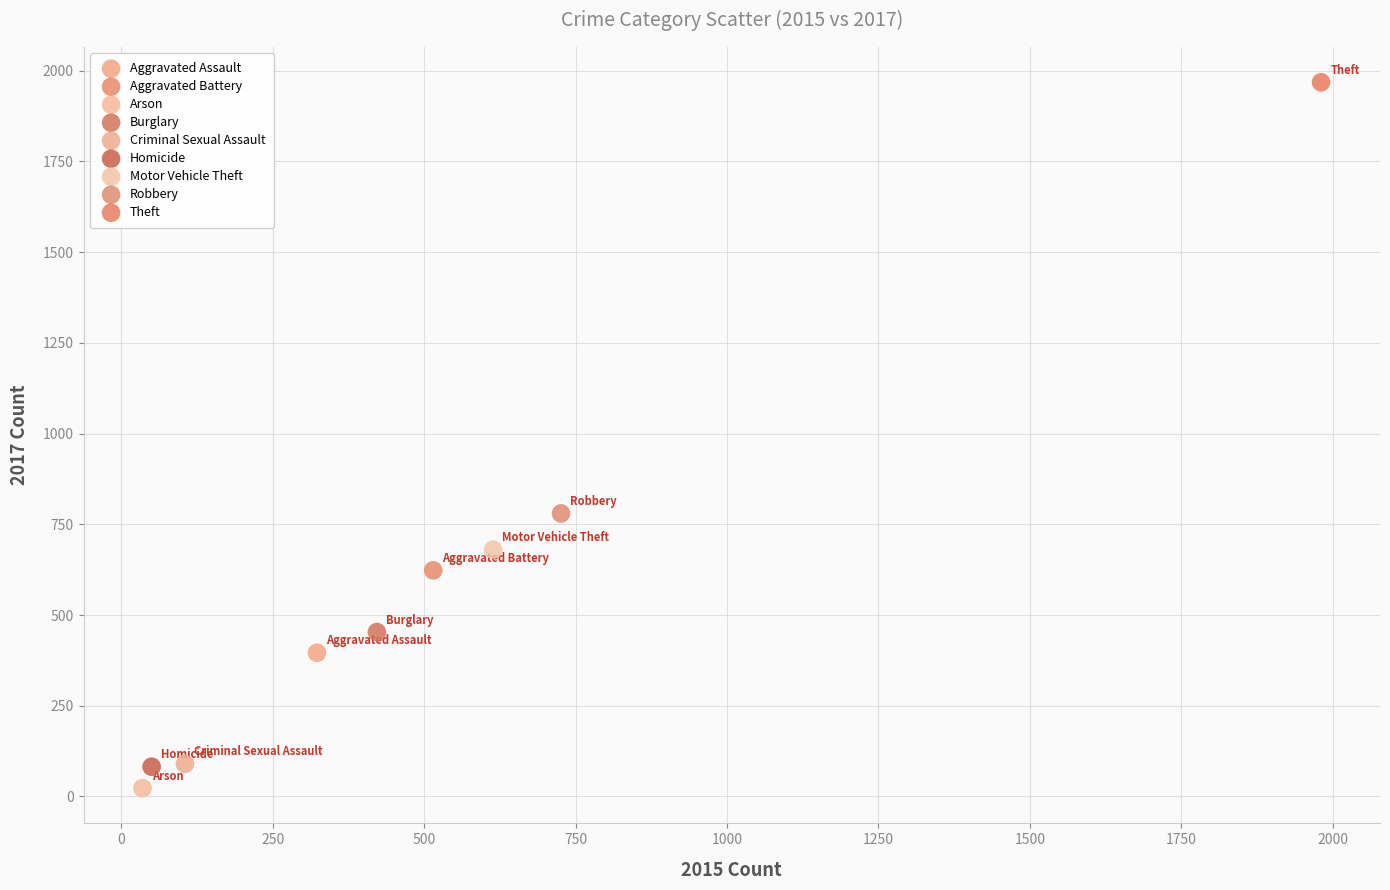

Which series contains the lowest Y value?

Arson